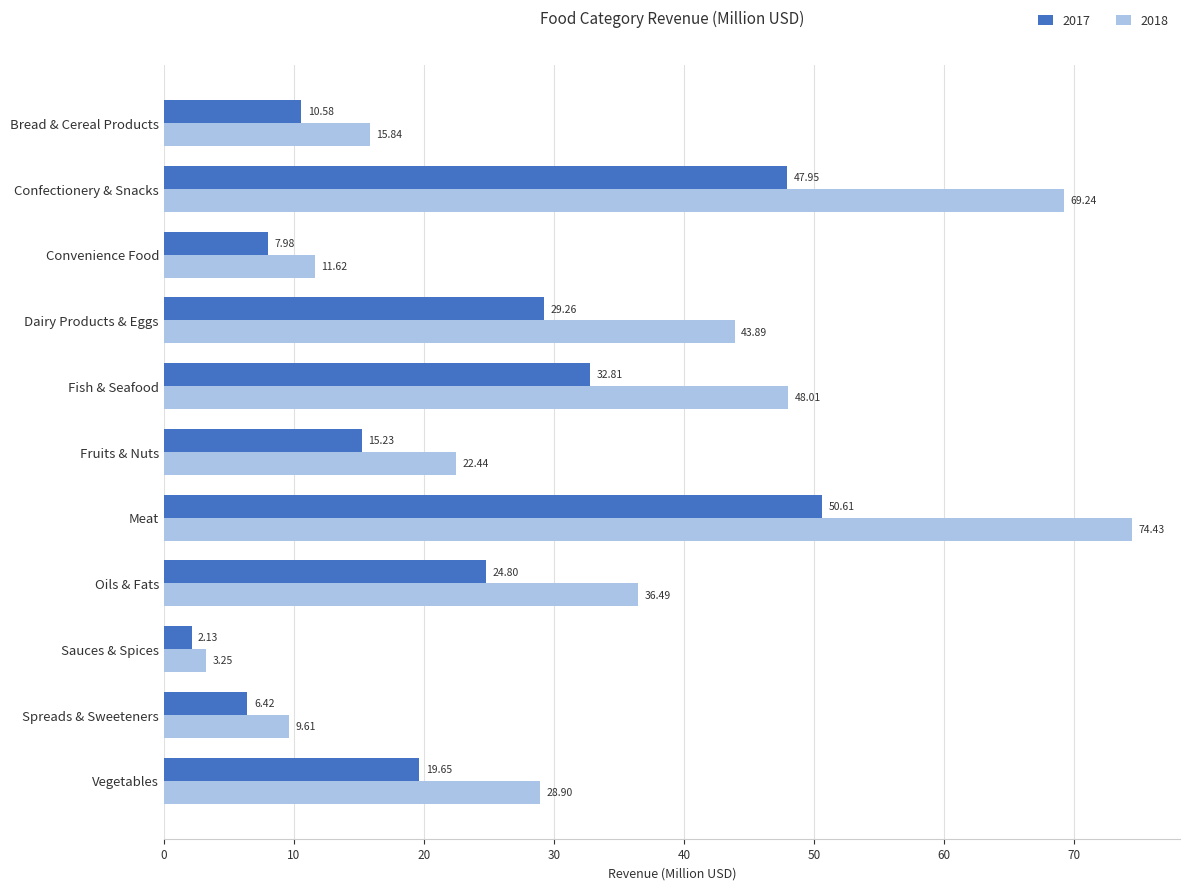

The 2018 series shows 9.6 at Spreads & Sweeteners. True or false?

True